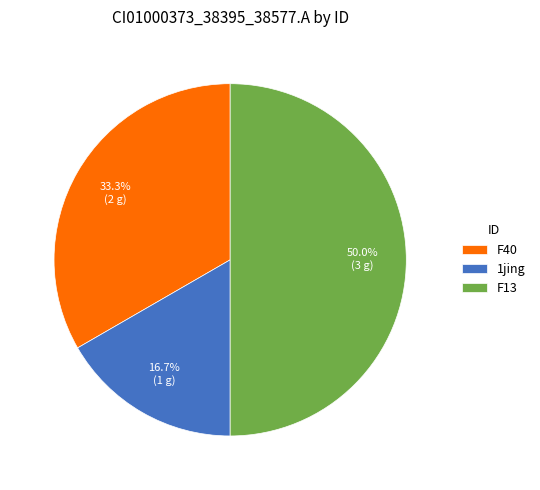

Count the number of slices in the pie.

3